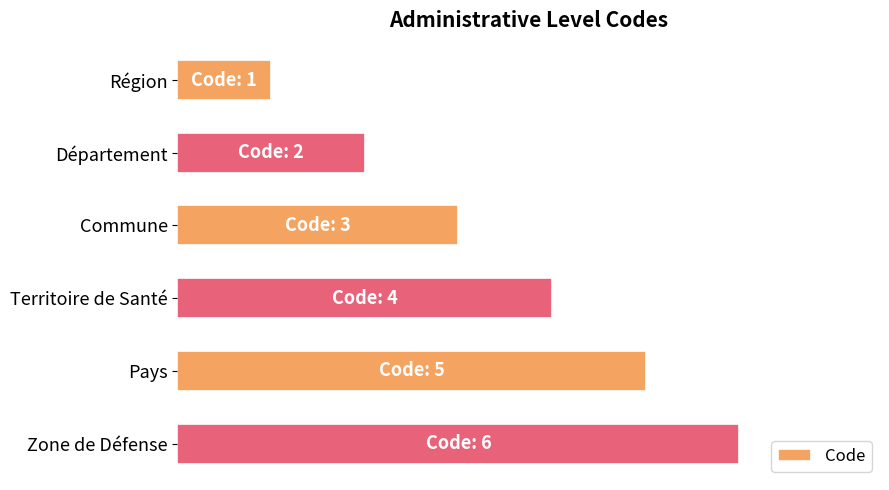

How many values are between 2 and 5?

4